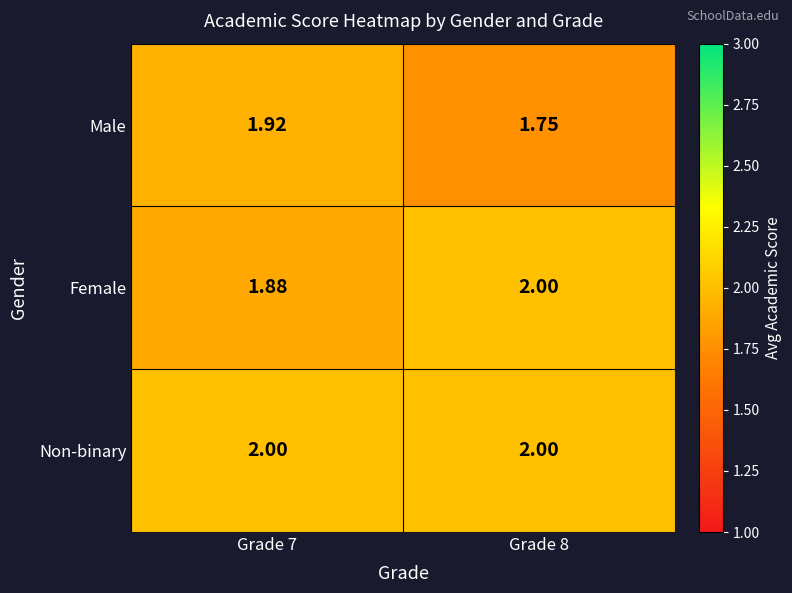

Which series has the widest spread of values?

Male